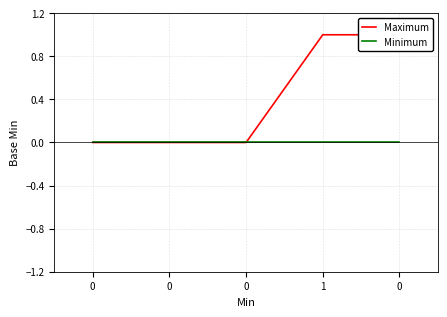

True or false: Minimum and Maximum intersect in this chart.

False